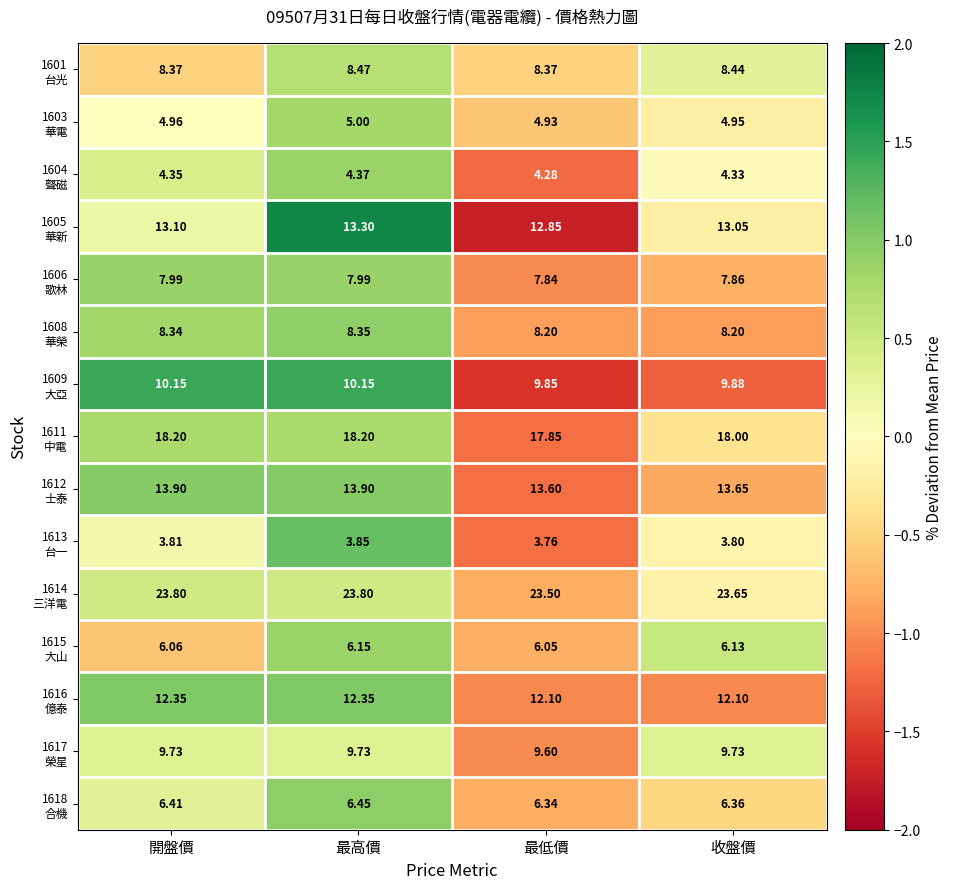

At which category is the sum across all series the highest?

最高價